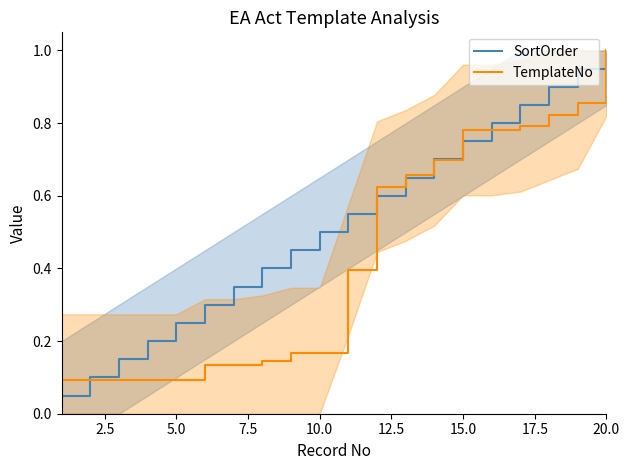

True or false: TemplateNo has a value of 0.1 at 10.0.

False